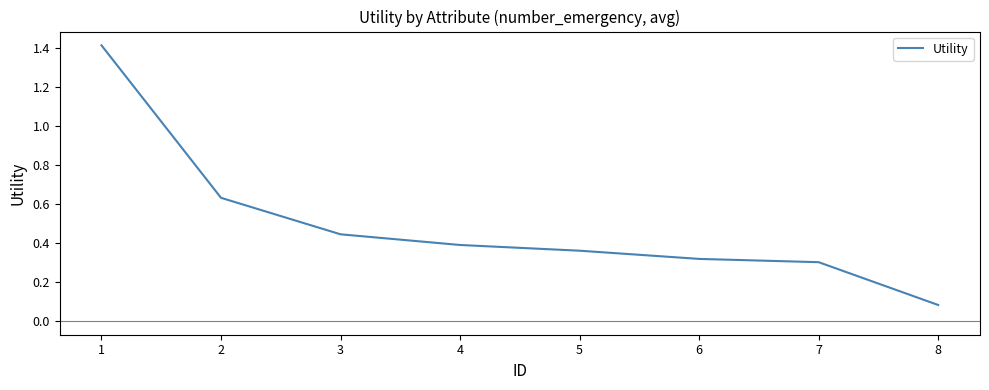

What is the change in value from 1 to 8?

-1.3